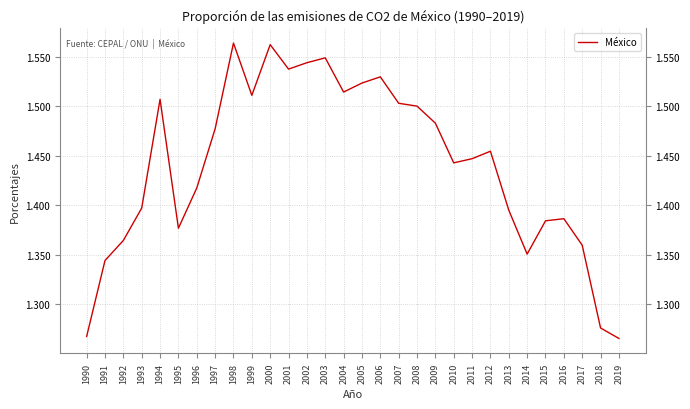

How many interior local peaks (higher than both neighbors) does the data have?

7